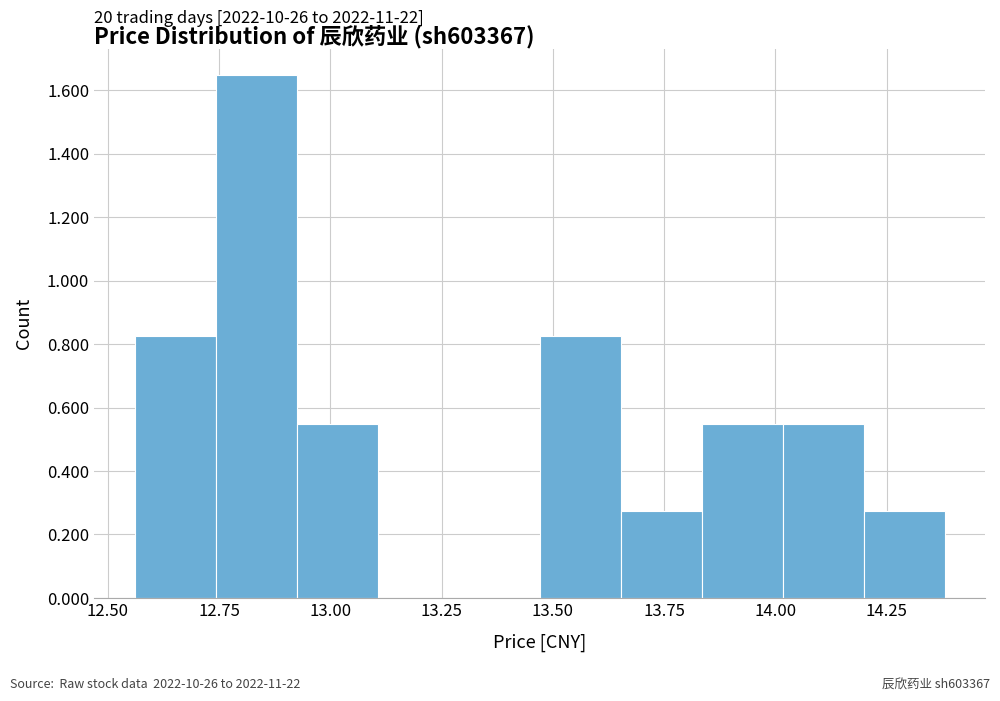

Read against the x-axis, roughly where is the centre of the tallest bar?

12.85